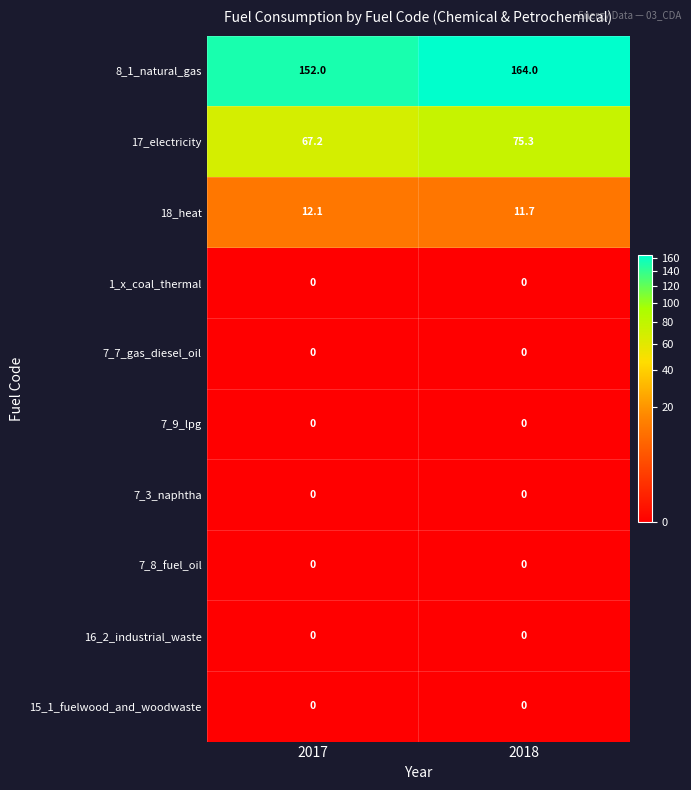

What is the greatest value displayed?

164.0